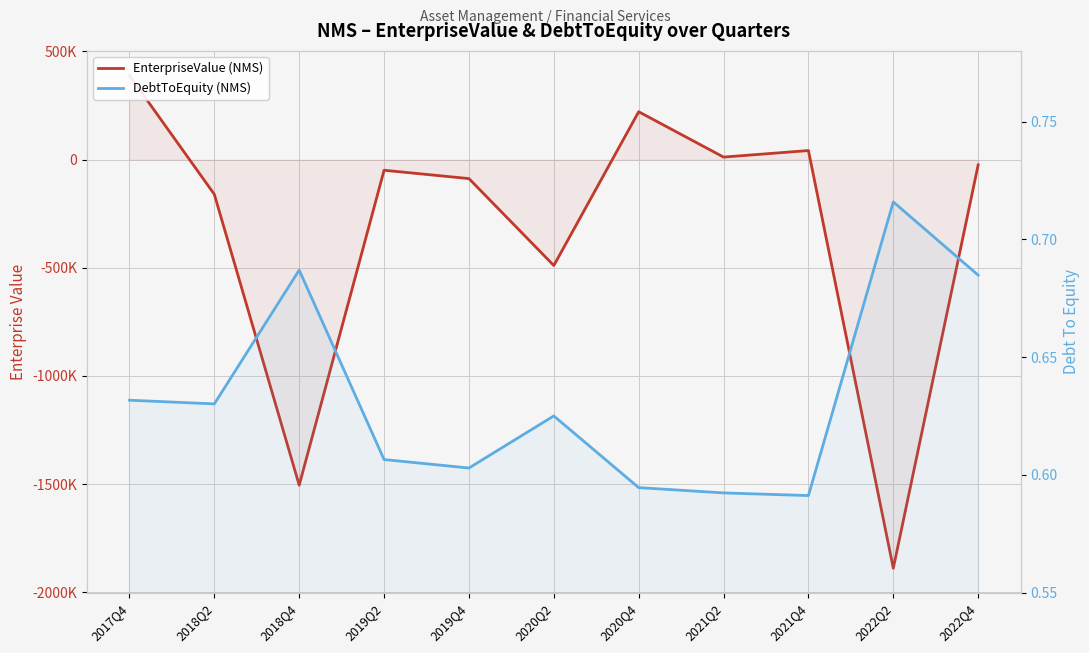

What is the greatest value displayed?

388881.0